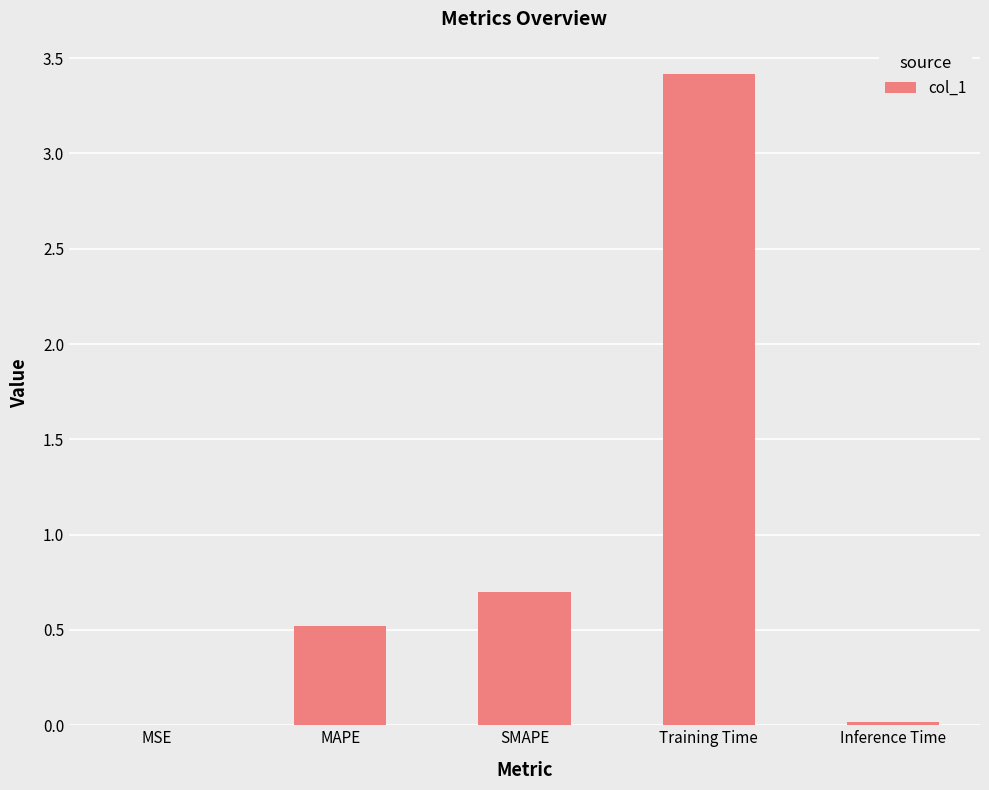

What is the change in value from MAPE to Inference Time?

-0.5